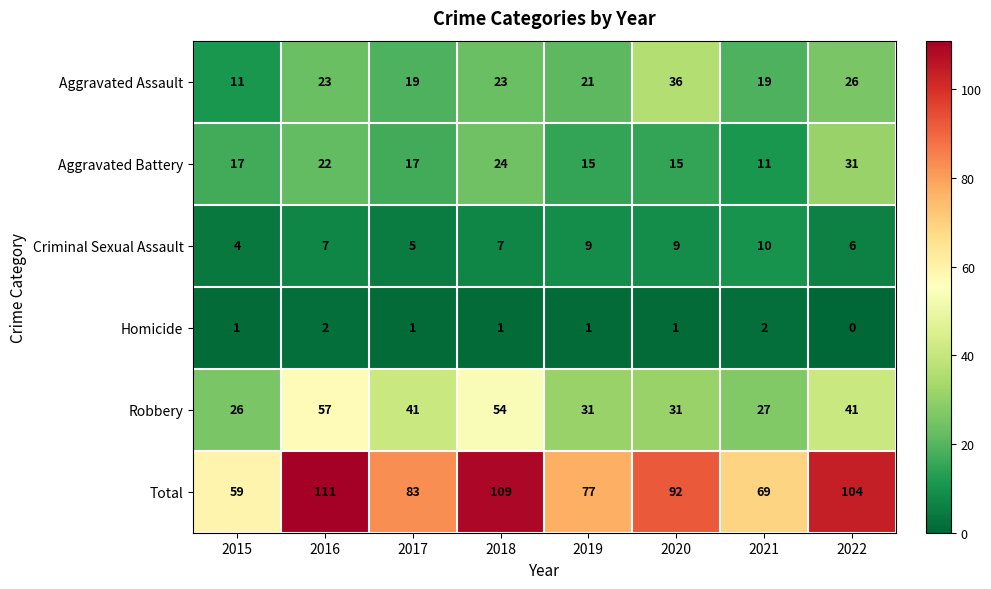

At how many categories does at least one series exceed 44?

8